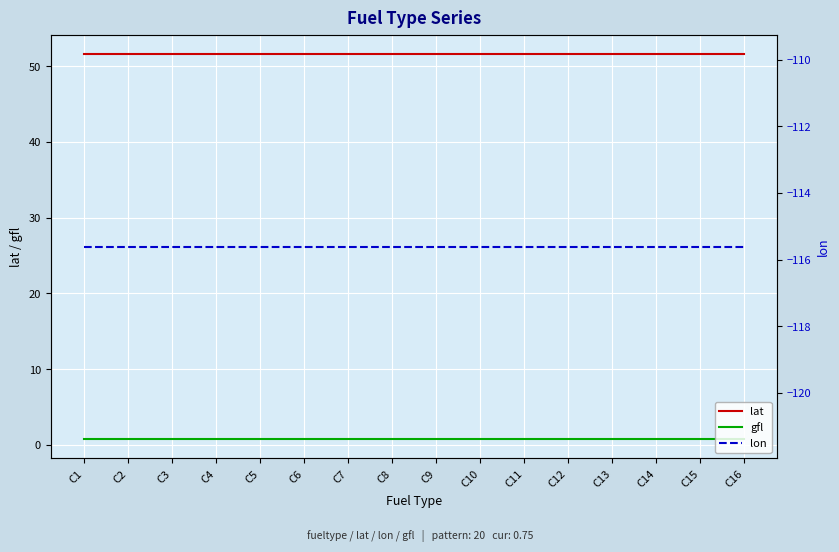

What is the value of the lon point at the 12th from the left?

-115.6